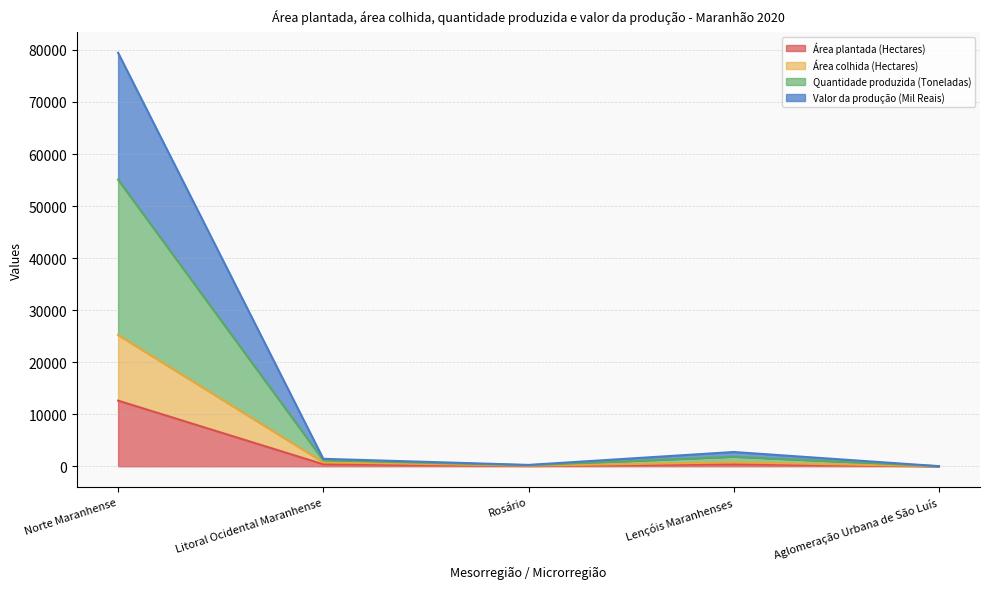

At which category does Quantidade produzida (Toneladas) reach its first local valley?

Rosário